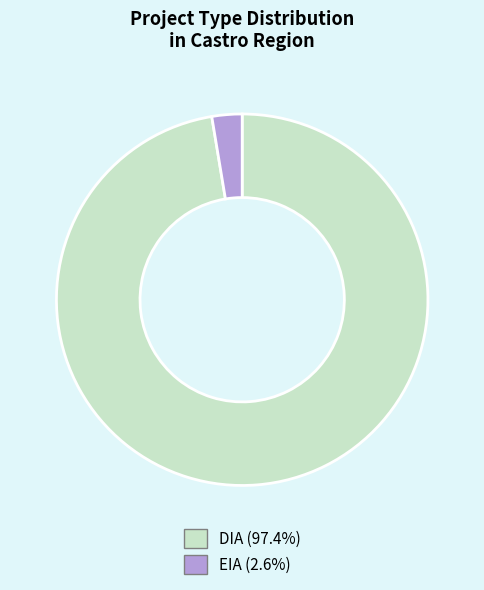

Does EIA account for over 50% of the chart?

No